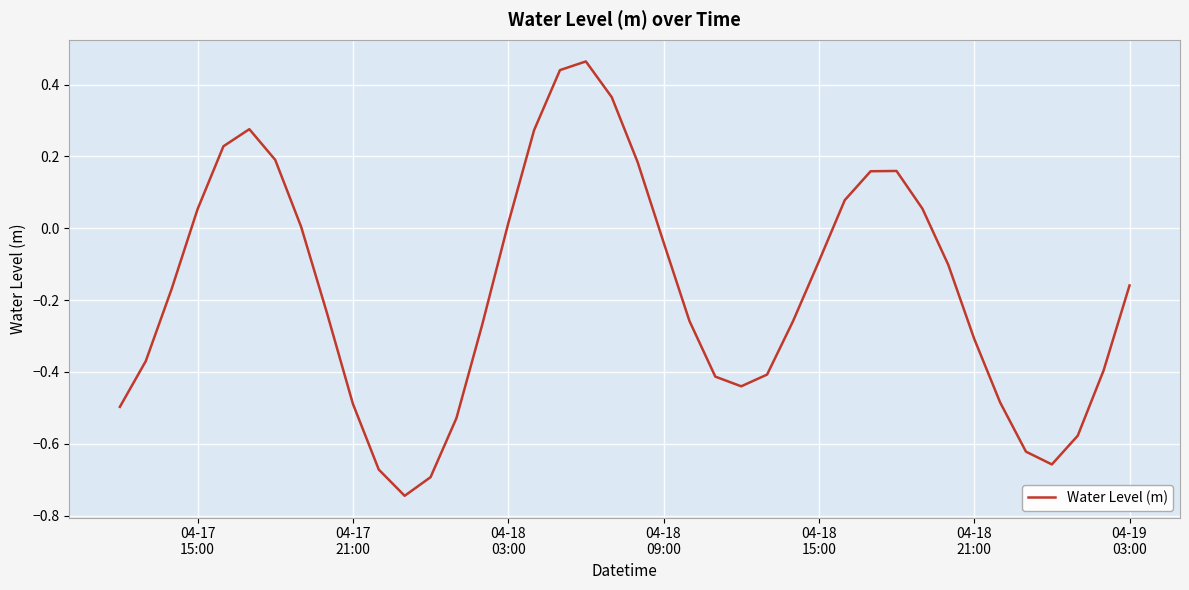

How many distinct data groups are displayed?

1